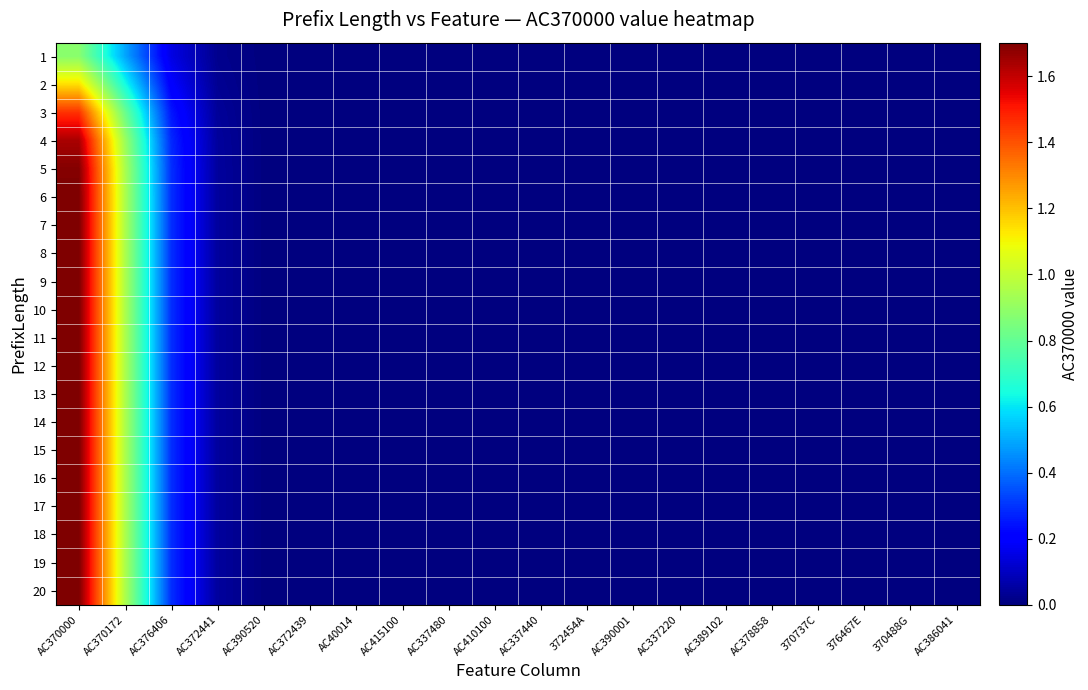

At 370488G, list the series in order from largest to smallest.

1, 2, 3, 4, 5, 6, 7, 8, 9, 10, 11, 12, 13, 14, 15, 16, 17, 18, 19, 20